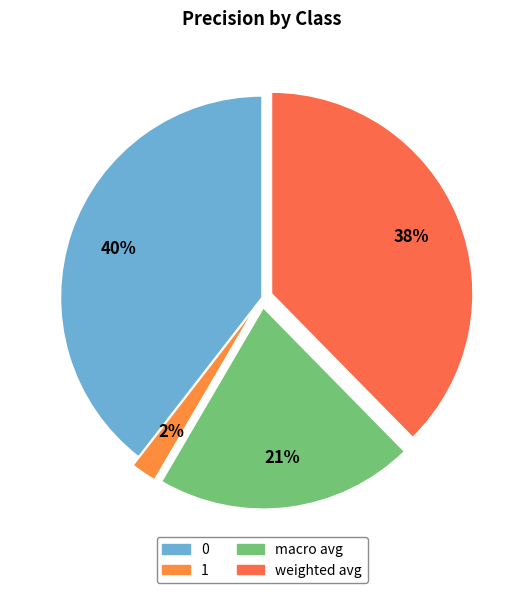

How many segments does this pie chart have?

4